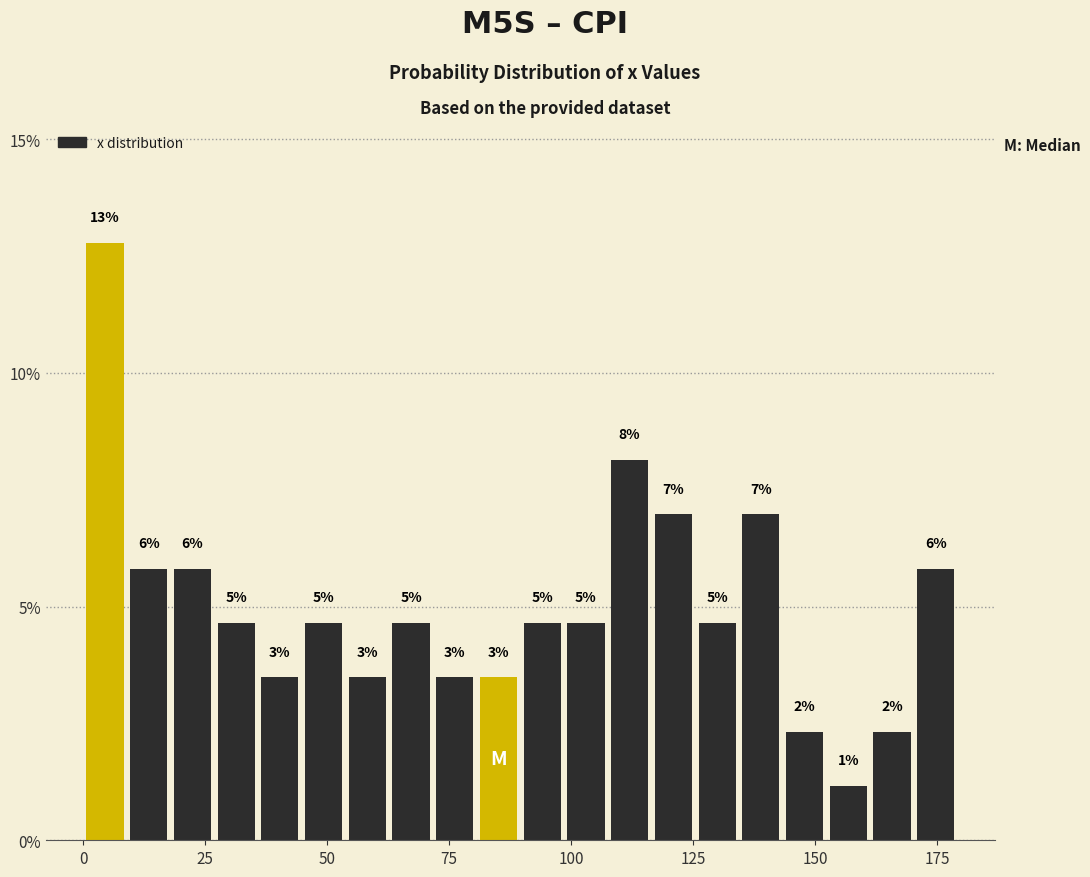

Read against the x-axis, roughly where is the centre of the tallest bar?

5